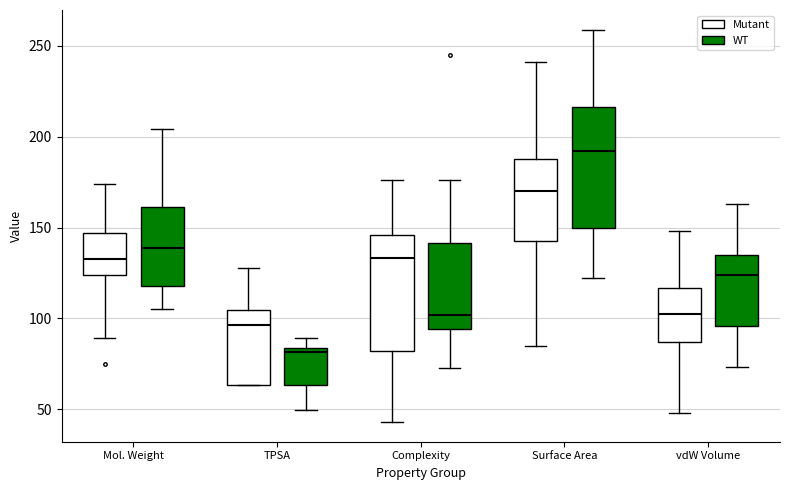

Which box has the highest median line?

Surface Area (WT)